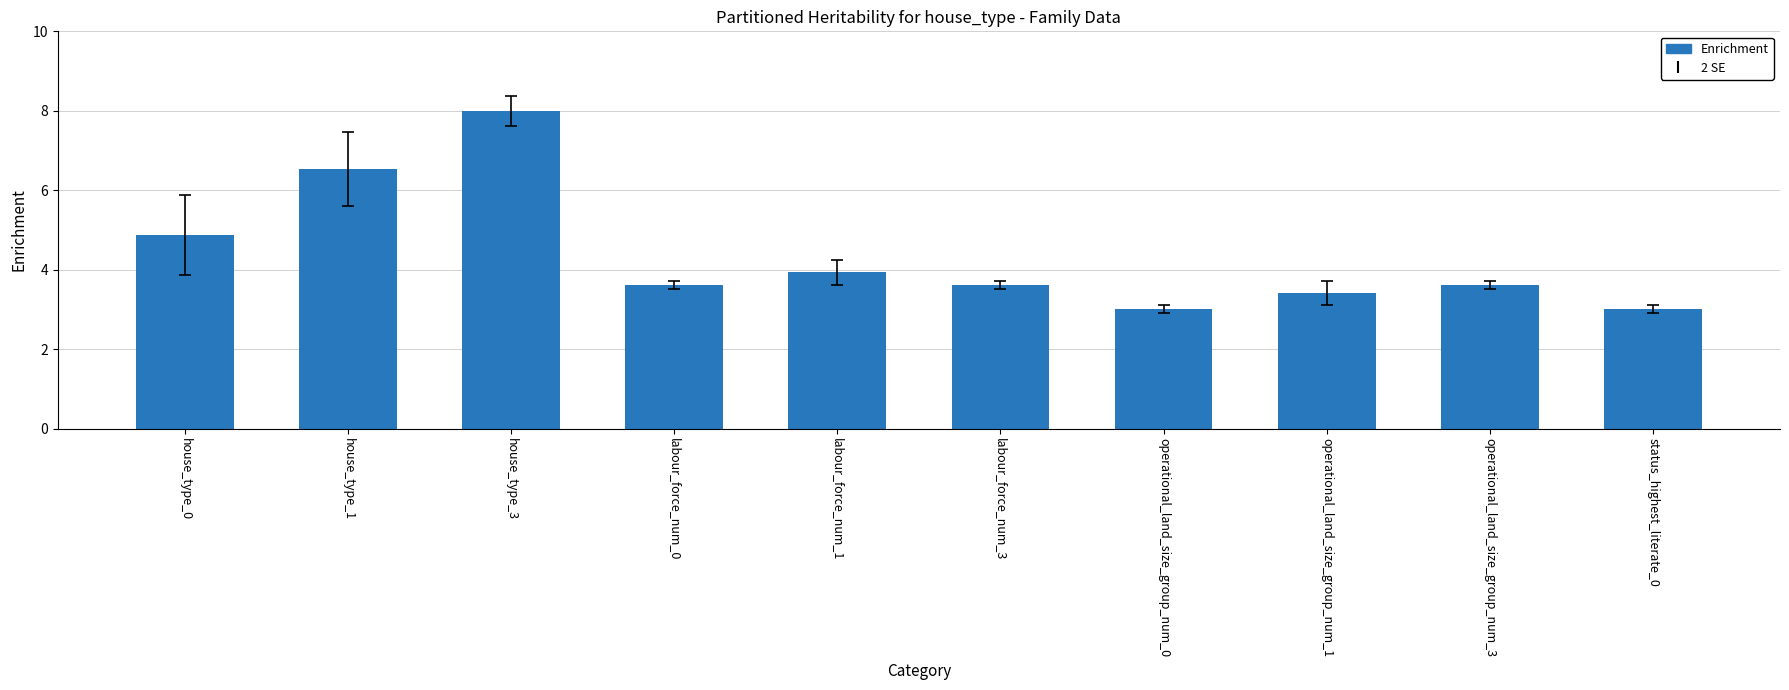

The value at operational_land_size_group_num_1 is 3.4. True or false?

True